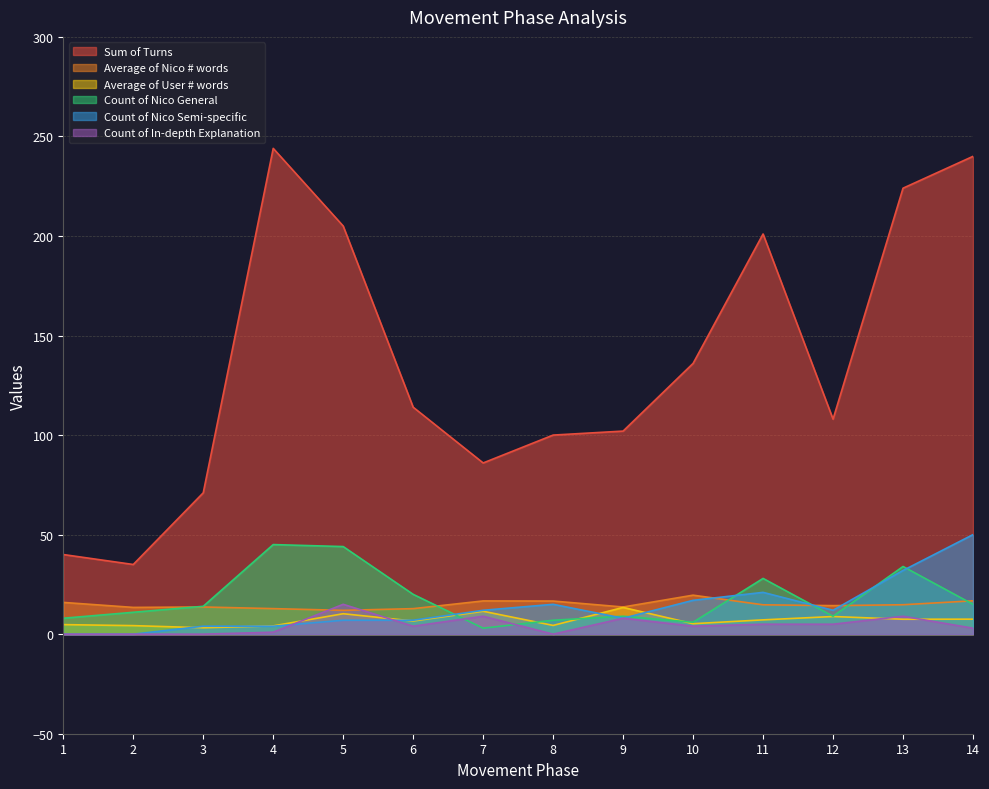

What is the difference between the maximum and minimum values in the Count of In-depth Explanation series?

15.0